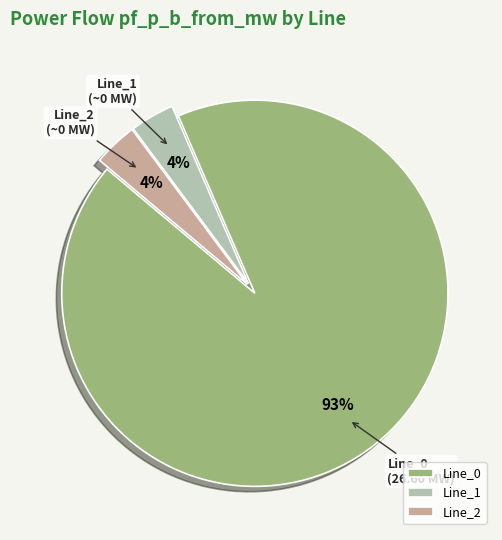

Which category has the biggest portion of the pie?

Line_0